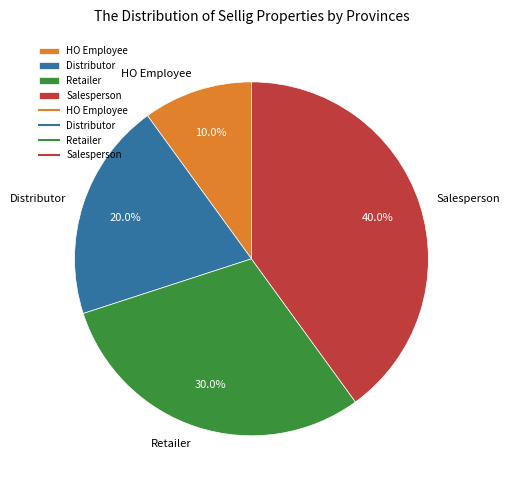

What percentage is the Distributor slice, to the nearest percent?

20%